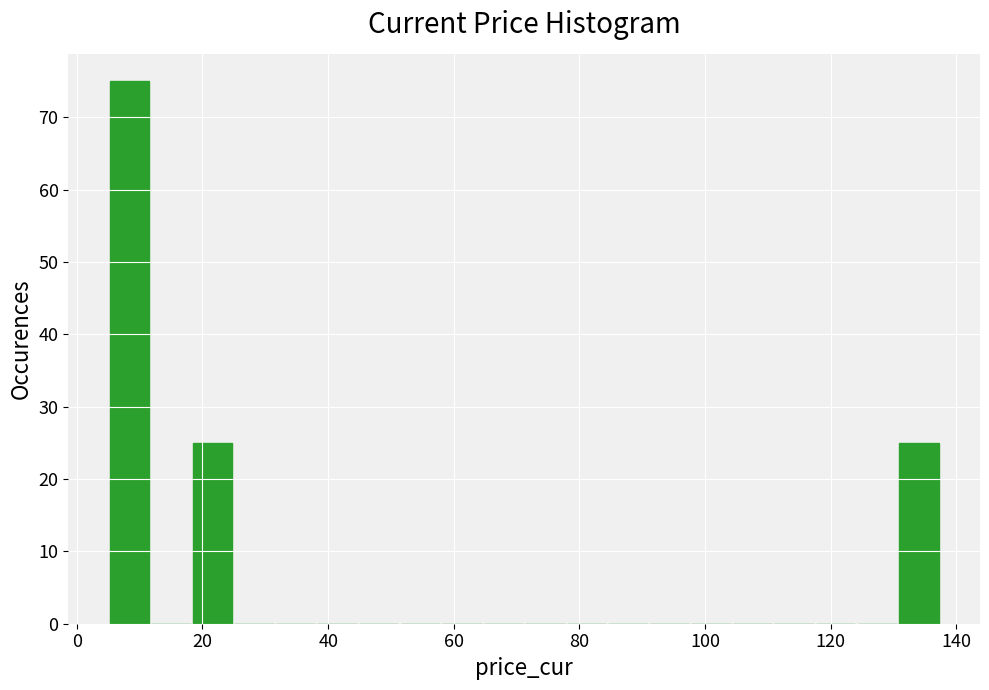

Read against the x-axis, roughly where is the centre of the tallest bar?

8